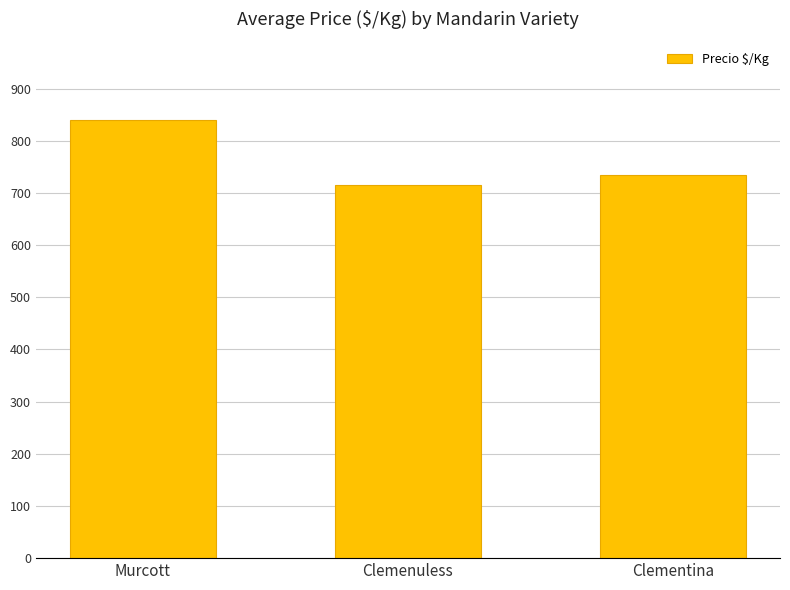

How many values are between 715 and 840?

3